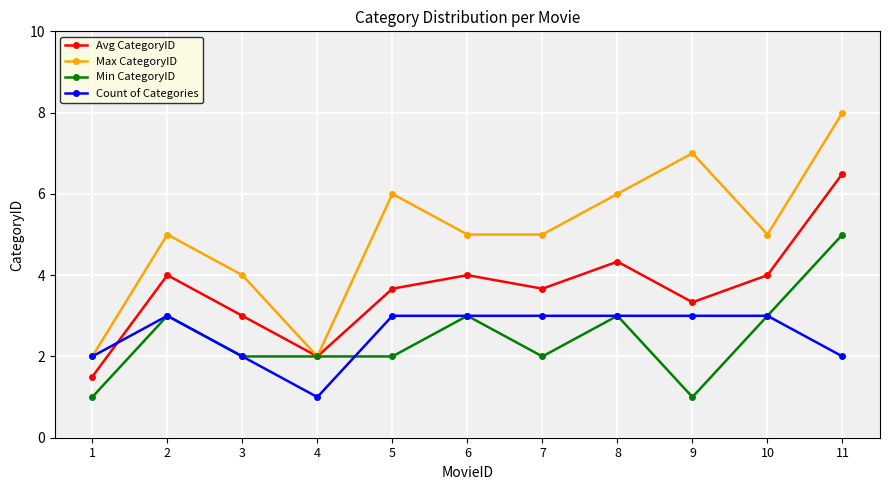

What is the spread (max minus min) of values at 9?

6.0